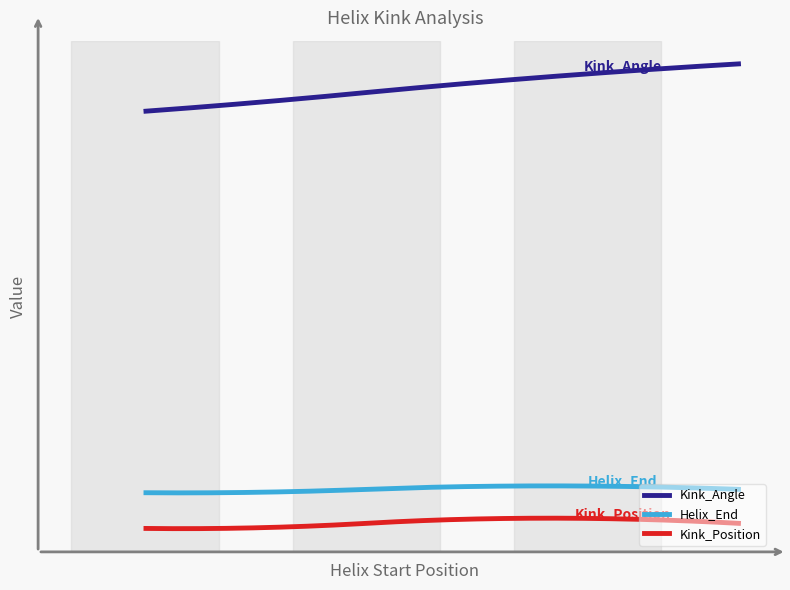

Is this an area chart (filled region under the line)?

No